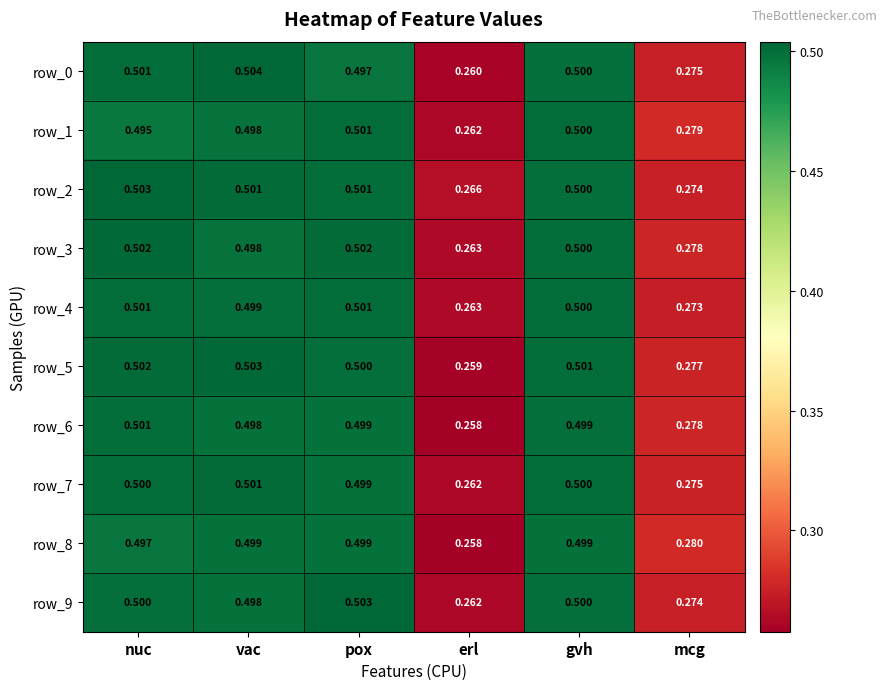

Count the row_6 values in the range 0 to 1.

6